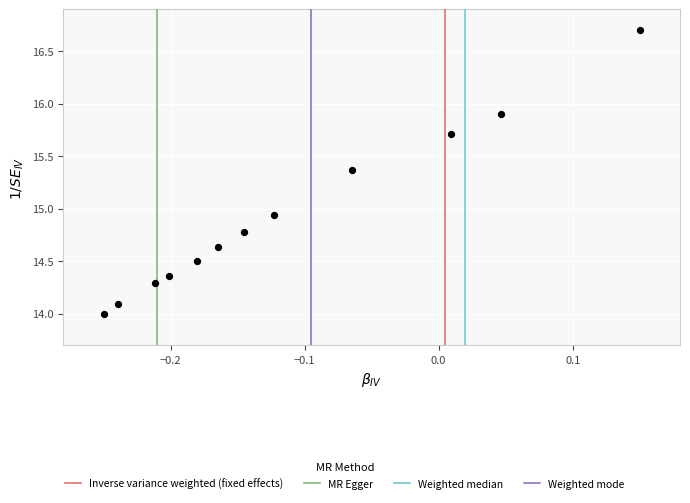

What is the range of Y values (max minus min)?

2.7